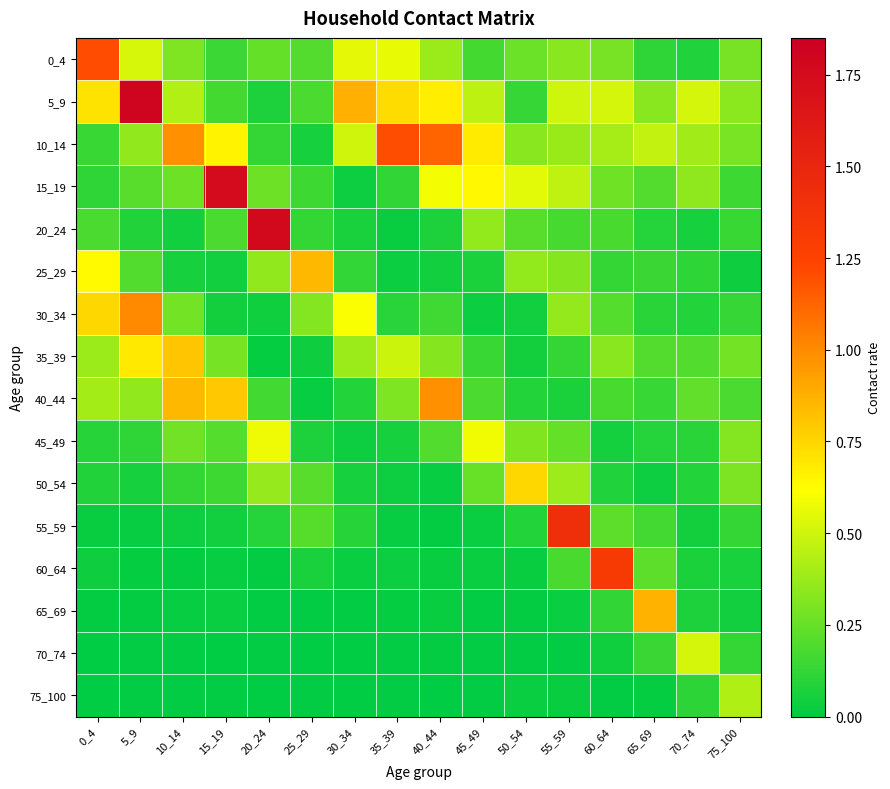

What is the spread (max minus min) of values at 70_74?

0.5